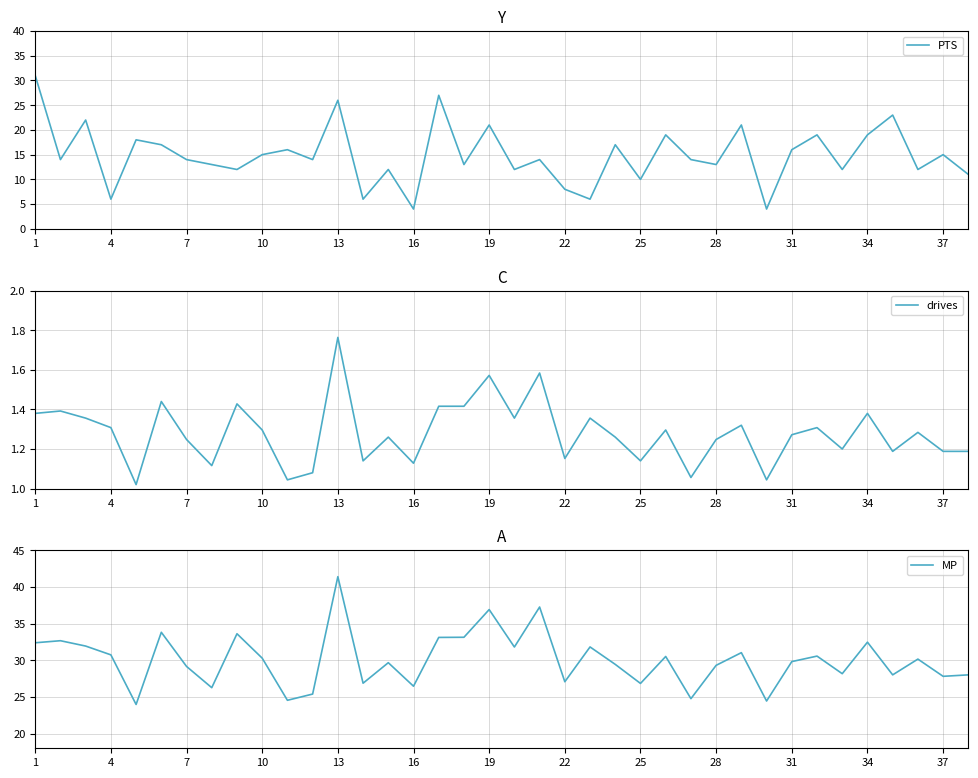

The value of PTS at 37 is 10. True or false?

False